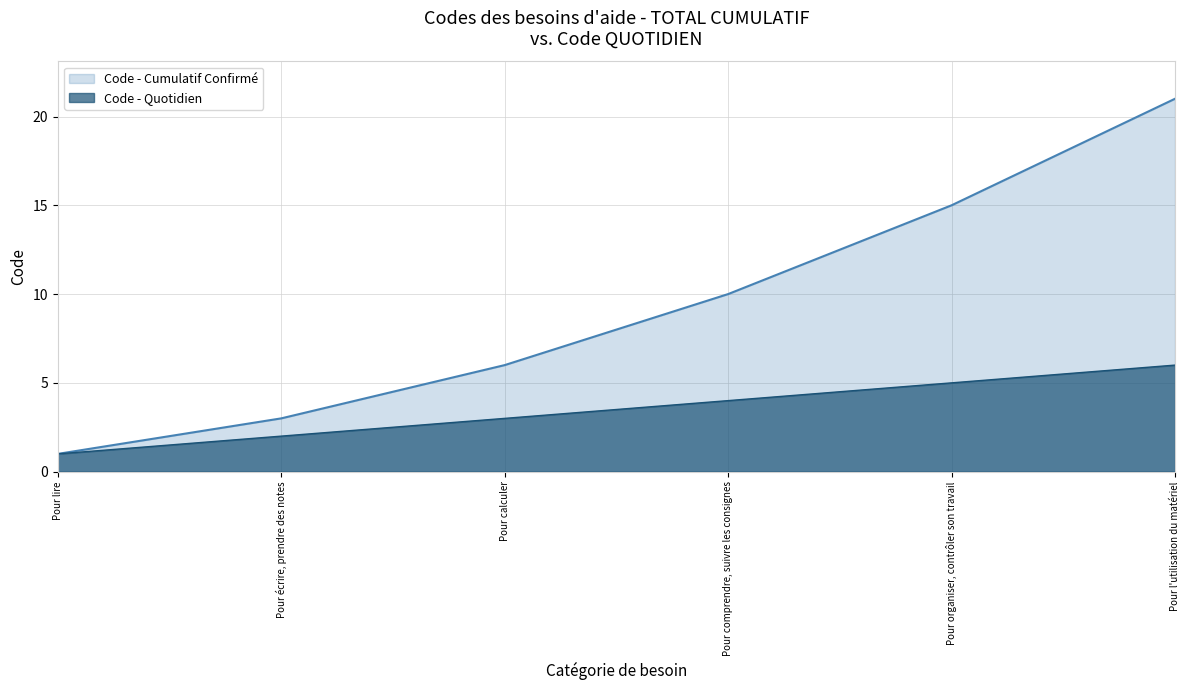

What is the difference between the second highest and second lowest values in the Code (Cumulative) series?

12